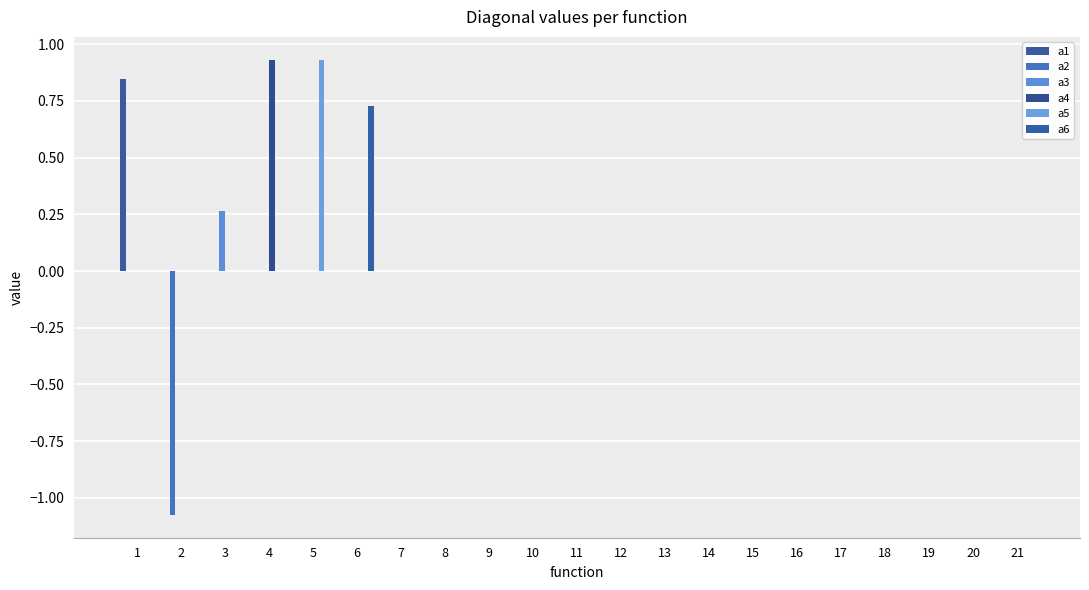

What is the difference between the maximum and second lowest values in the a4 series?

0.9